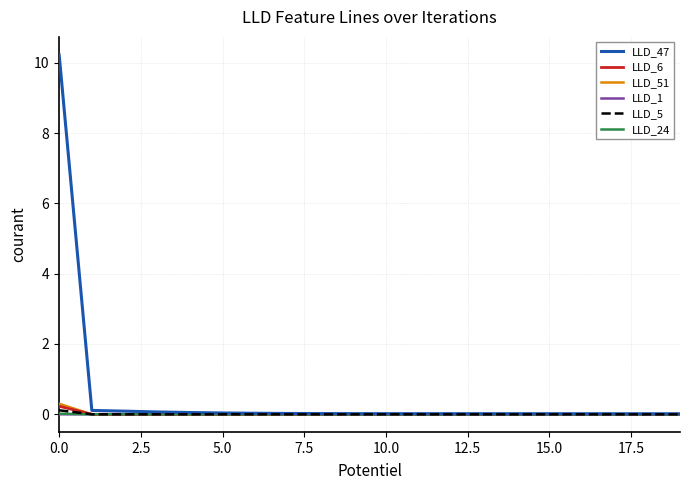

Which series has the largest total across all categories?

LLD_47